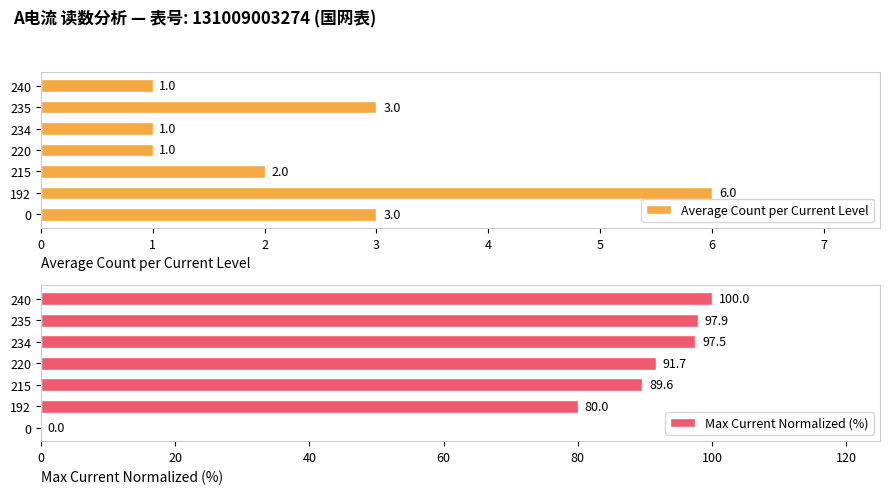

At which label does Average Count per Current Level reach its peak?

192